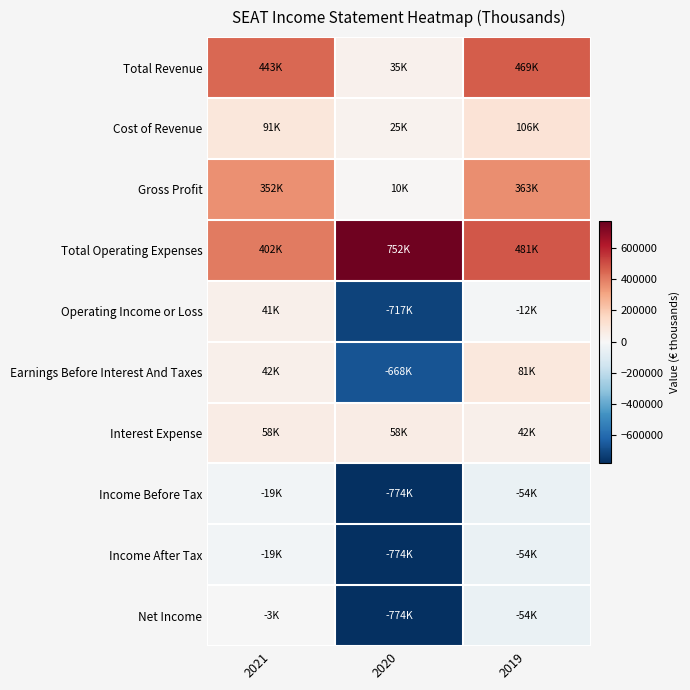

How many series are shown in this chart?

10